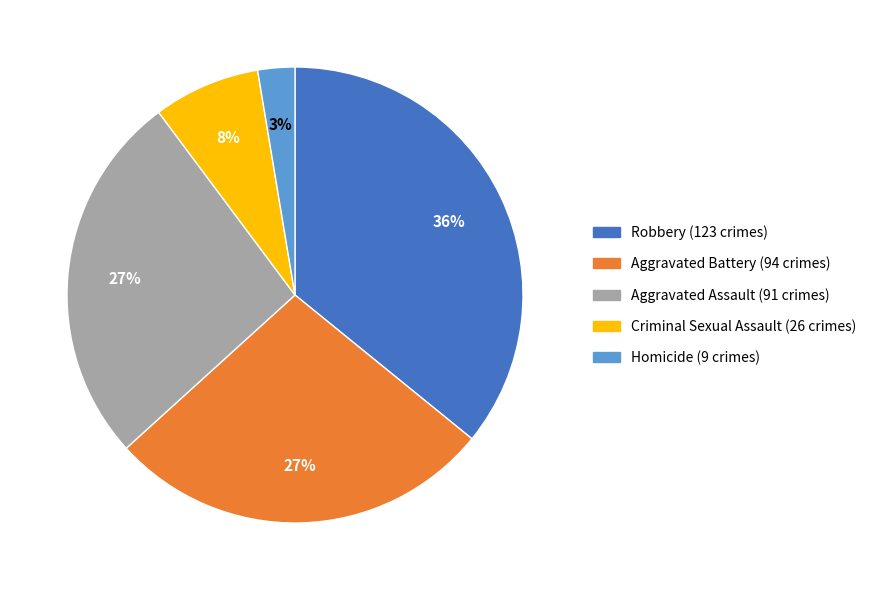

What percentage is the Homicide slice, to the nearest percent?

3%